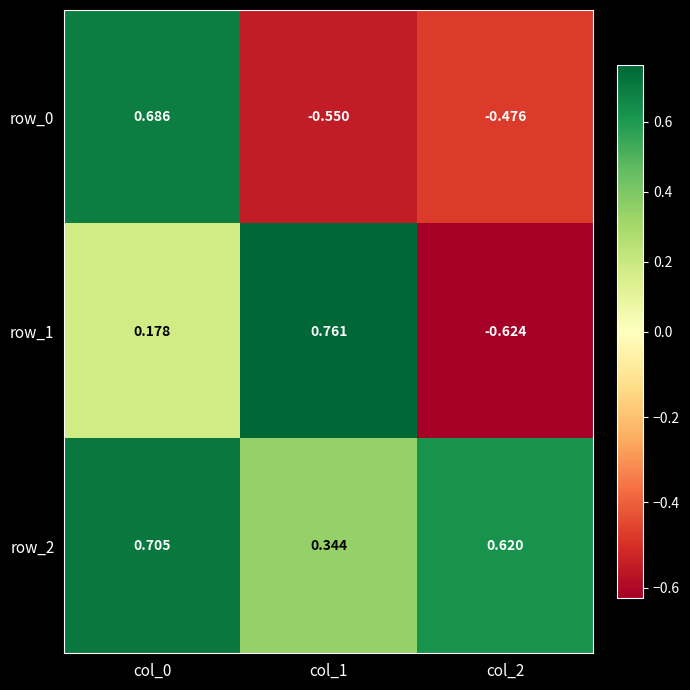

How many distinct data groups are displayed?

3